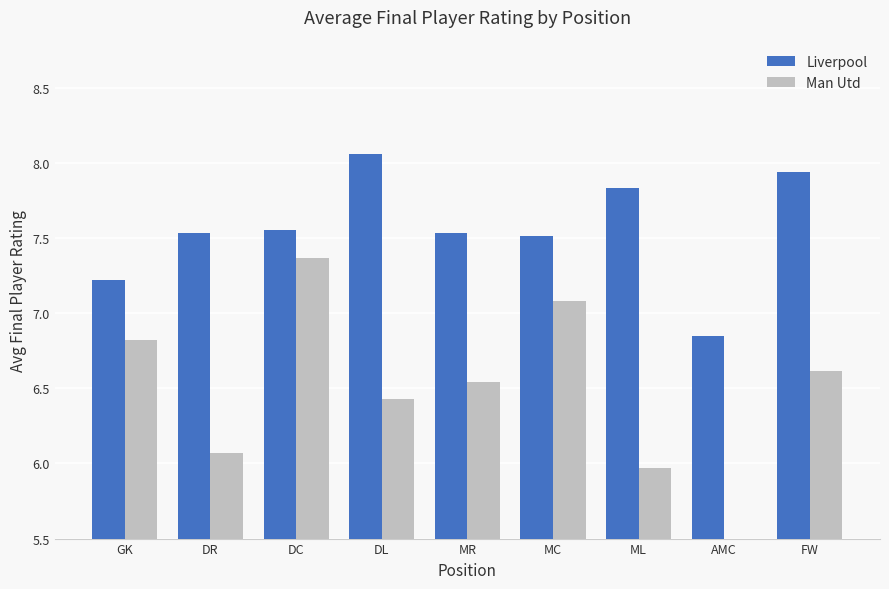

Which category has the lowest value in the Man Utd series?

AMC